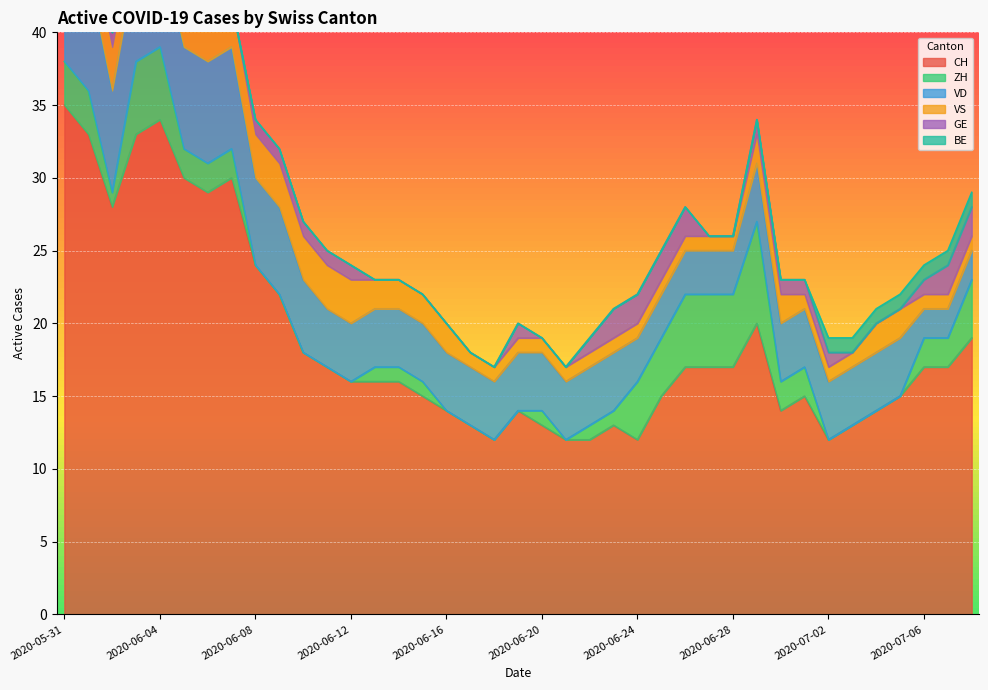

Which series has the largest total across all categories?

CH